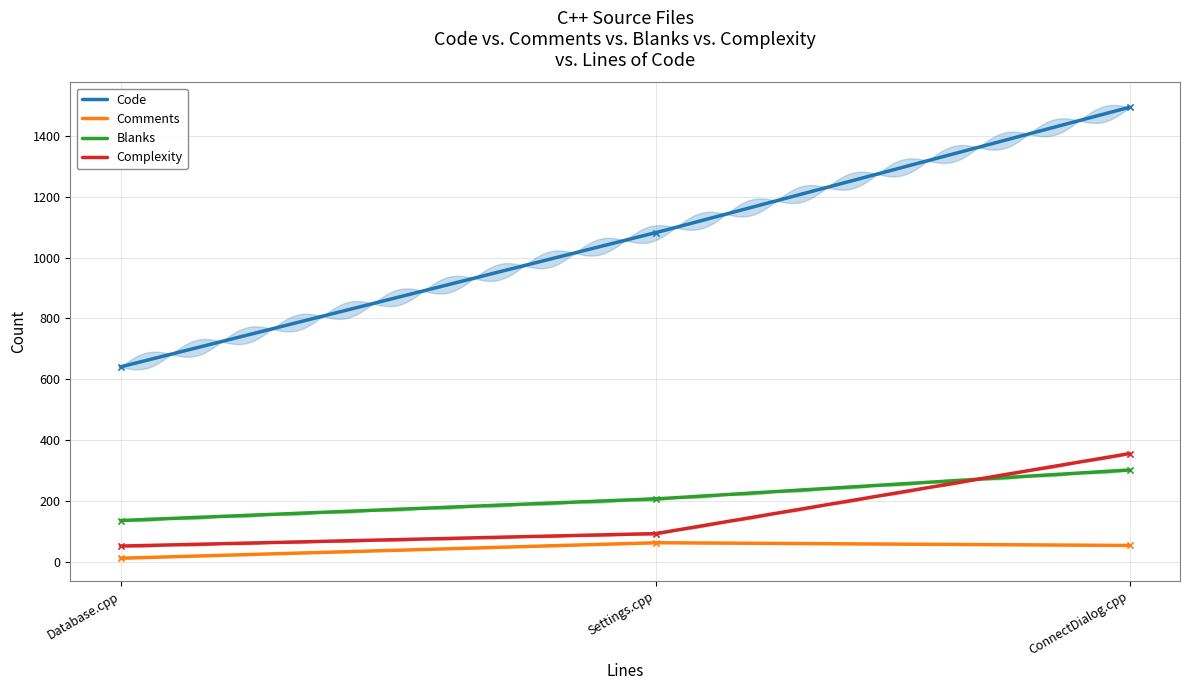

Is the value of Complexity at Settings.cpp greater than the value of Code at Database.cpp?

No